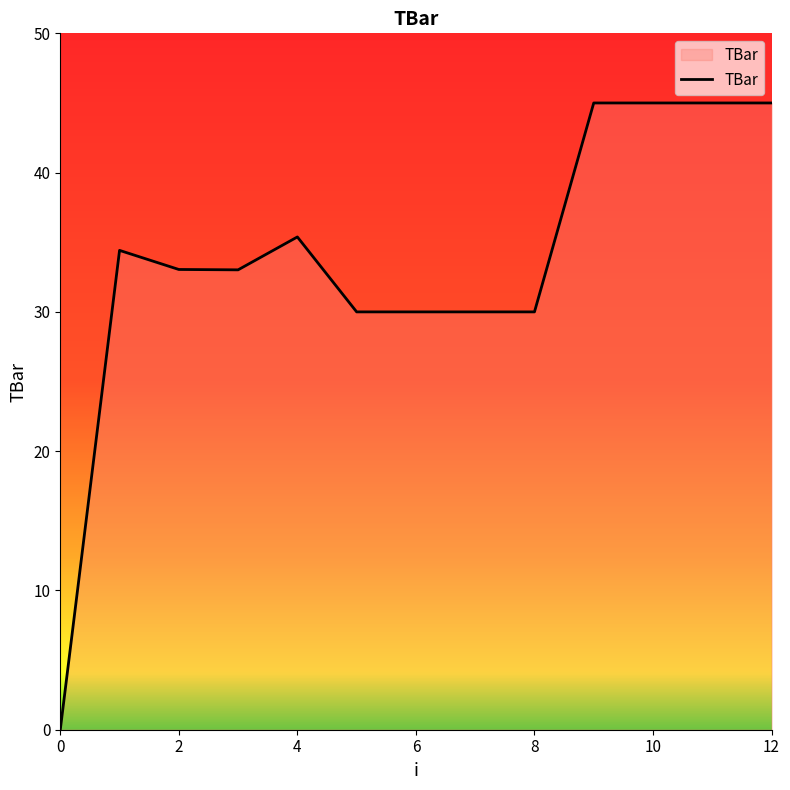

How many lines are shown in the chart?

1